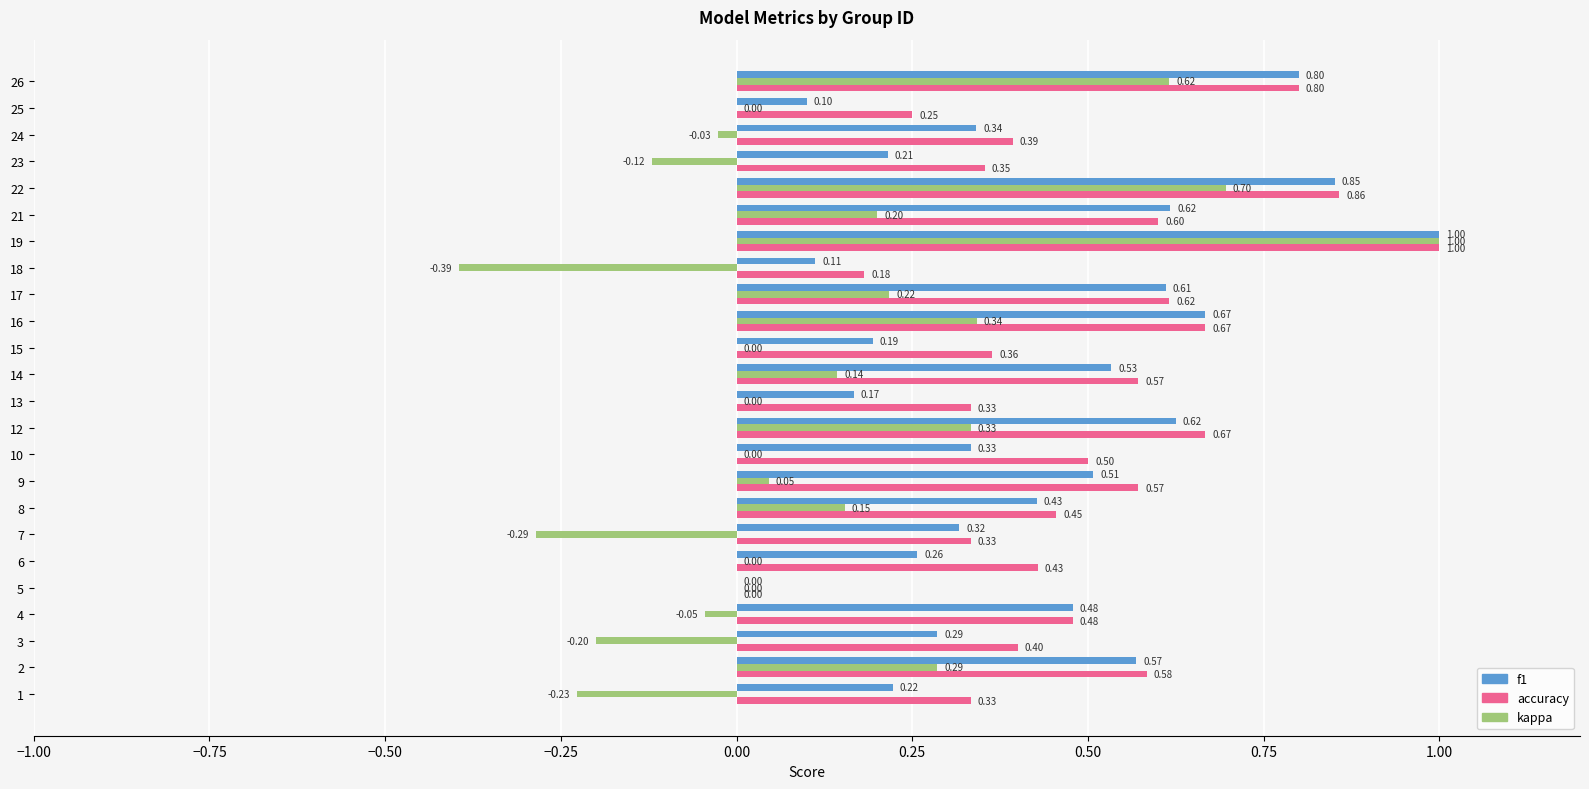

At which category is the sum across all series the highest?

19